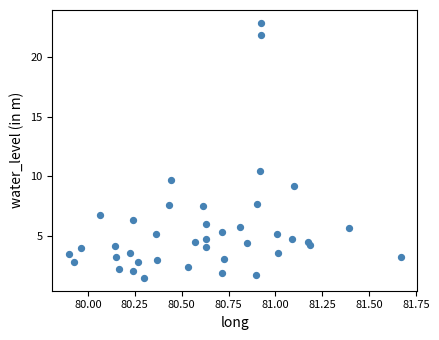

What Y value in the scatter plot is closest to 12?

10.5